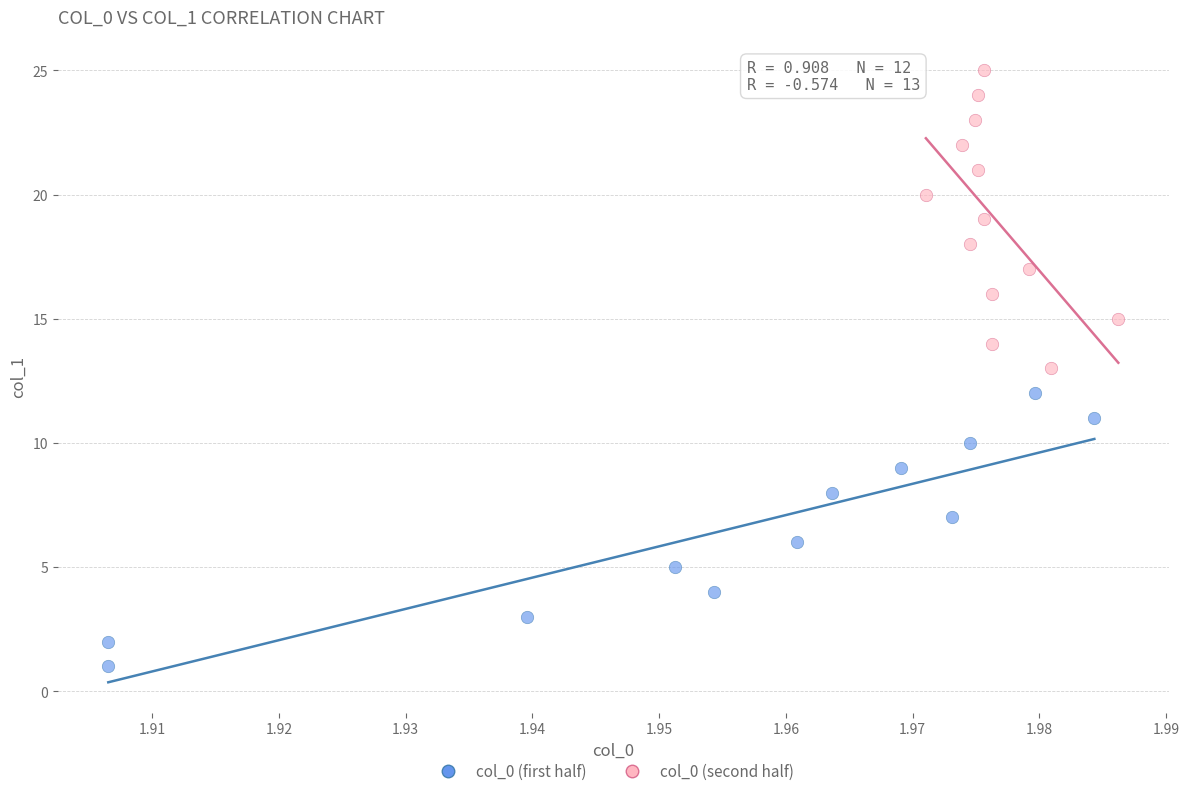

Which series reaches the maximum Y coordinate?

col_0 (second half)